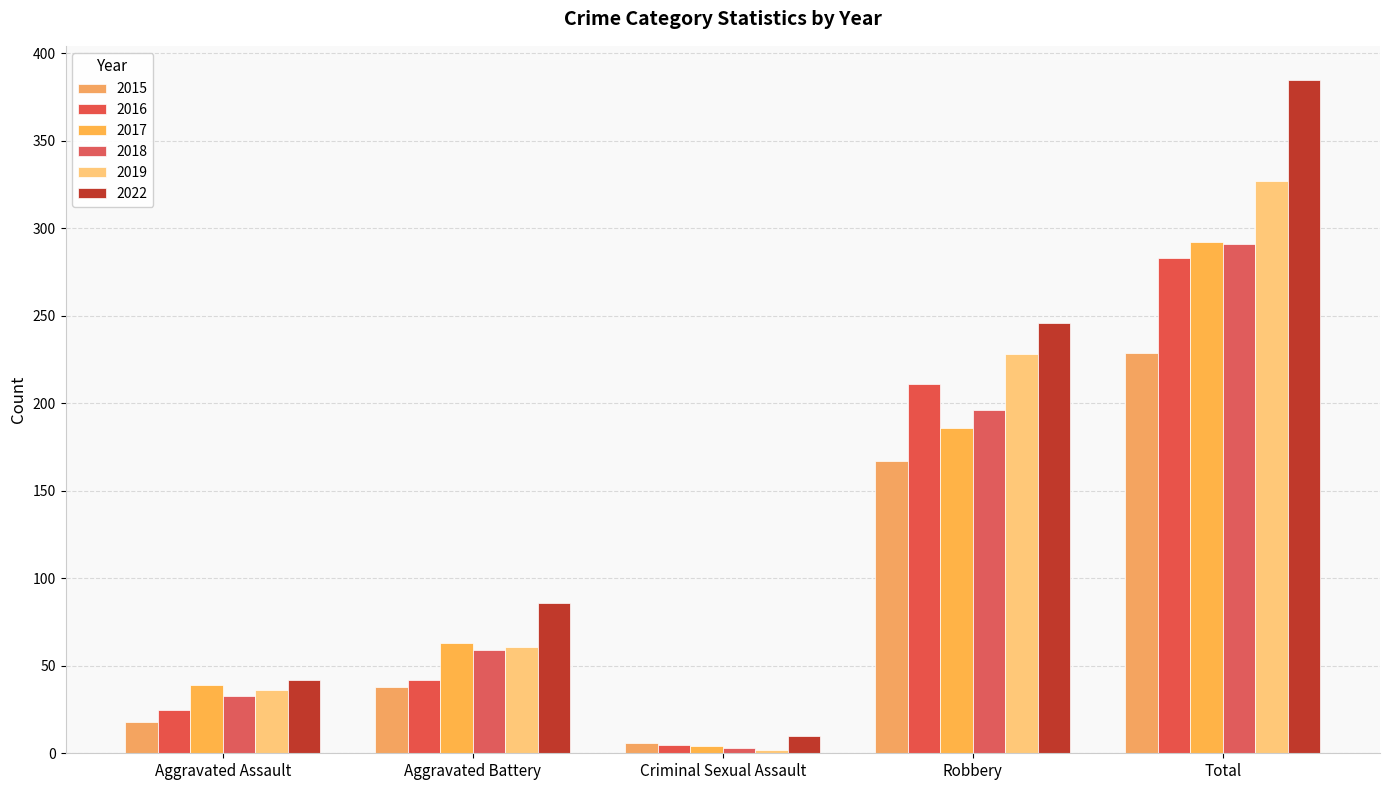

What is the total value across all series at Criminal Sexual Assault?

30